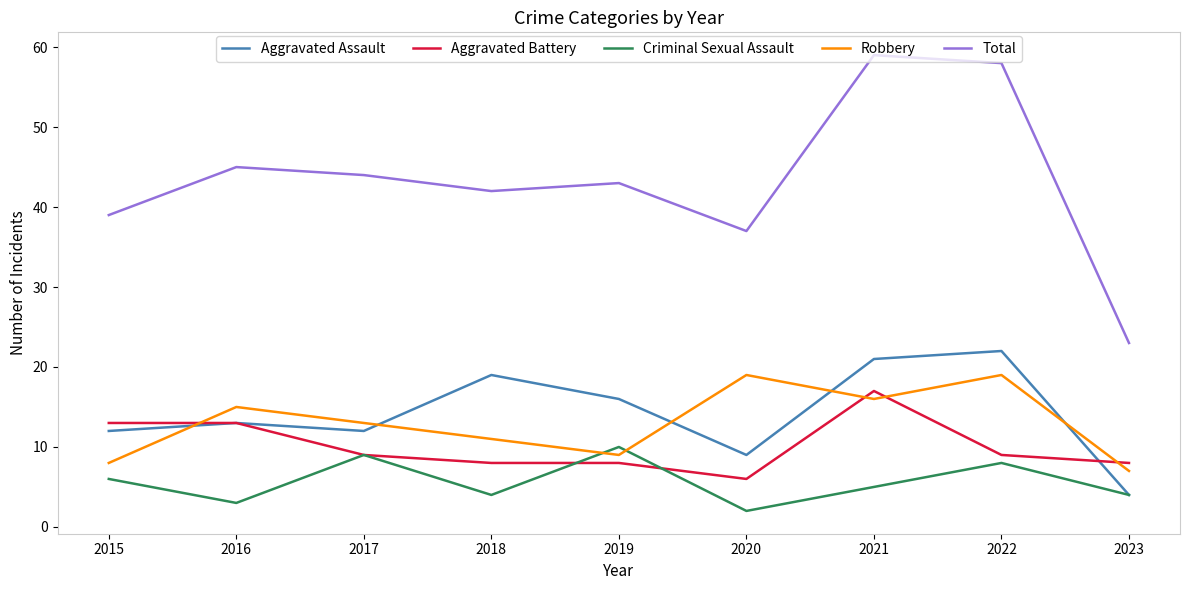

True or false: Robbery and Total cross at least once.

False